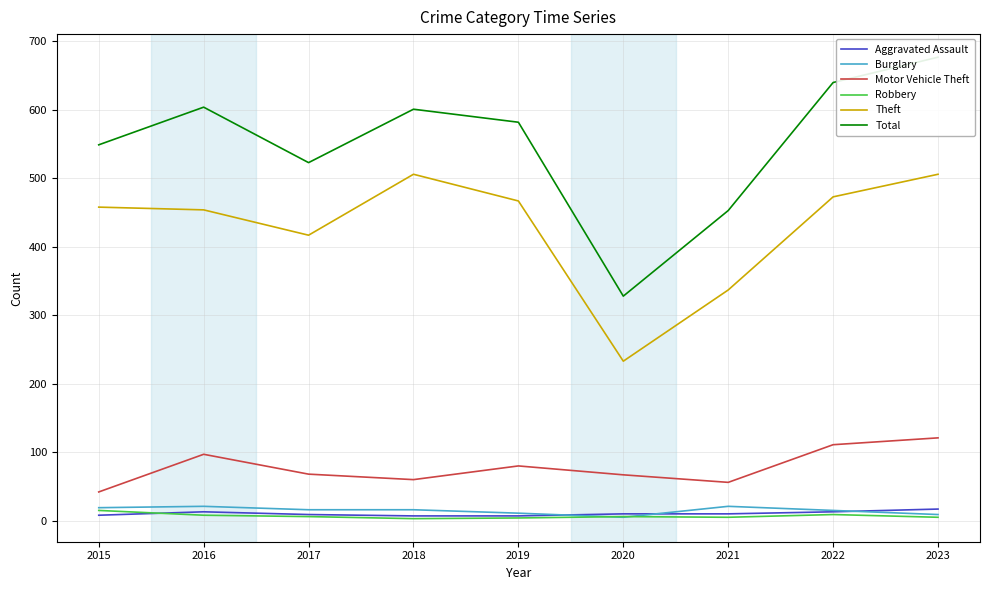

What is the value of the Total point at the 9th from the left?

677